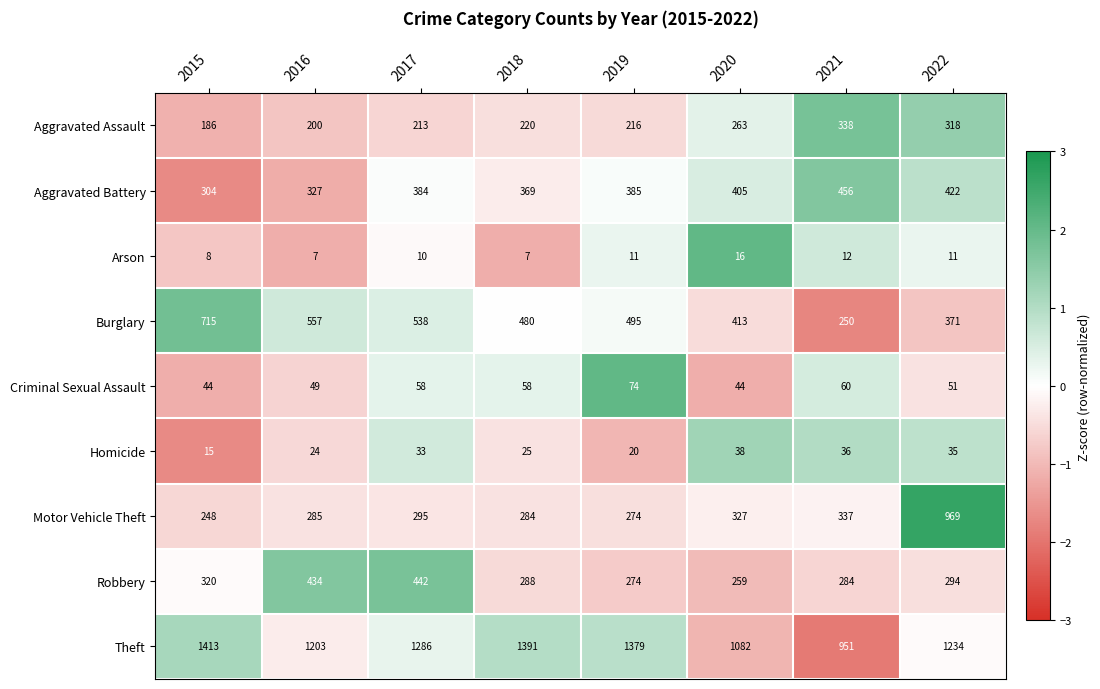

What is the sum of all Arson values?

82